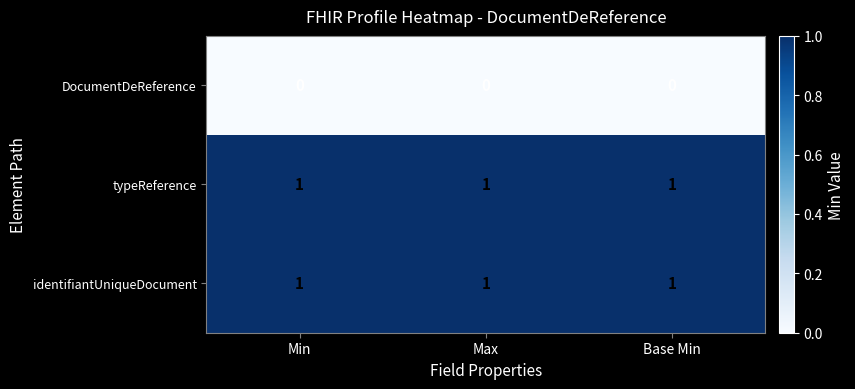

How many categories are shown in the chart?

3